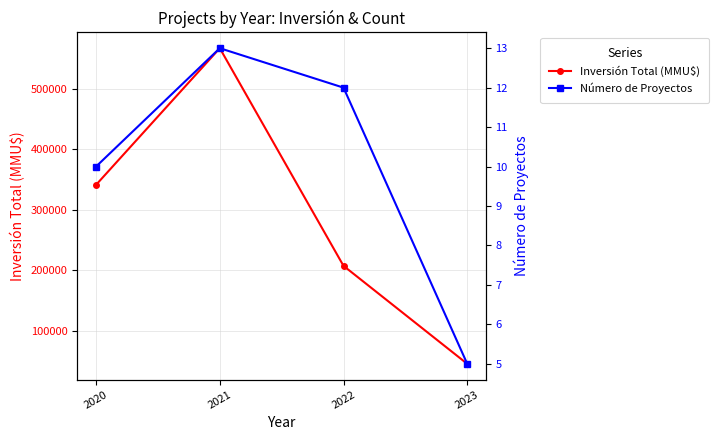

What is the difference between the maximum and minimum values in the Inversión Total (MMU$) series?

521966